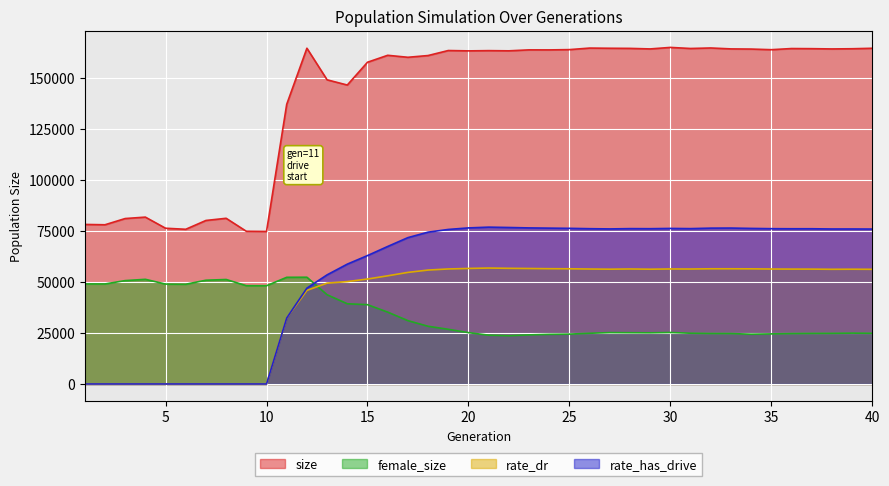

How many data points in rate_has_drive are less than 75892?

20